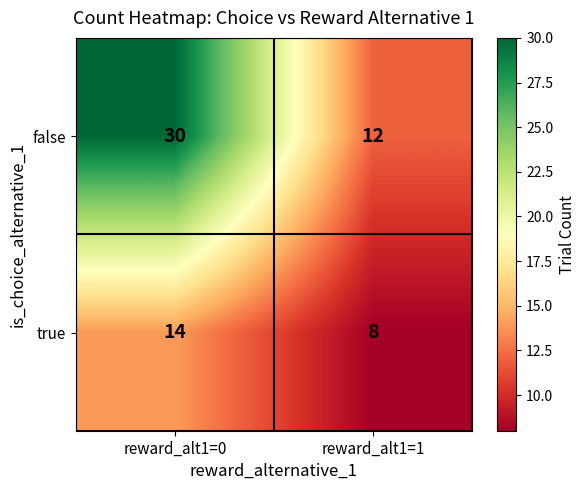

What is the sum of the true values at reward_alt1=1 and reward_alt1=0?

22